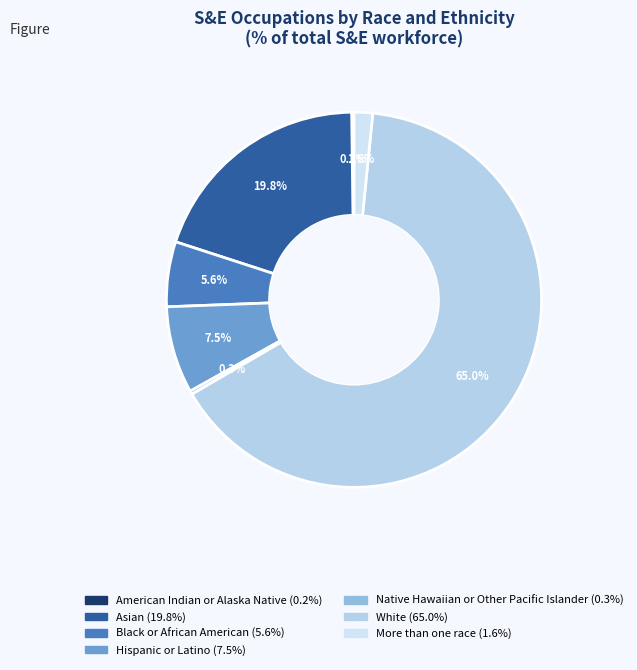

Is it true that Native Hawaiian or Other Pacific Islander is 0% of the pie?

True